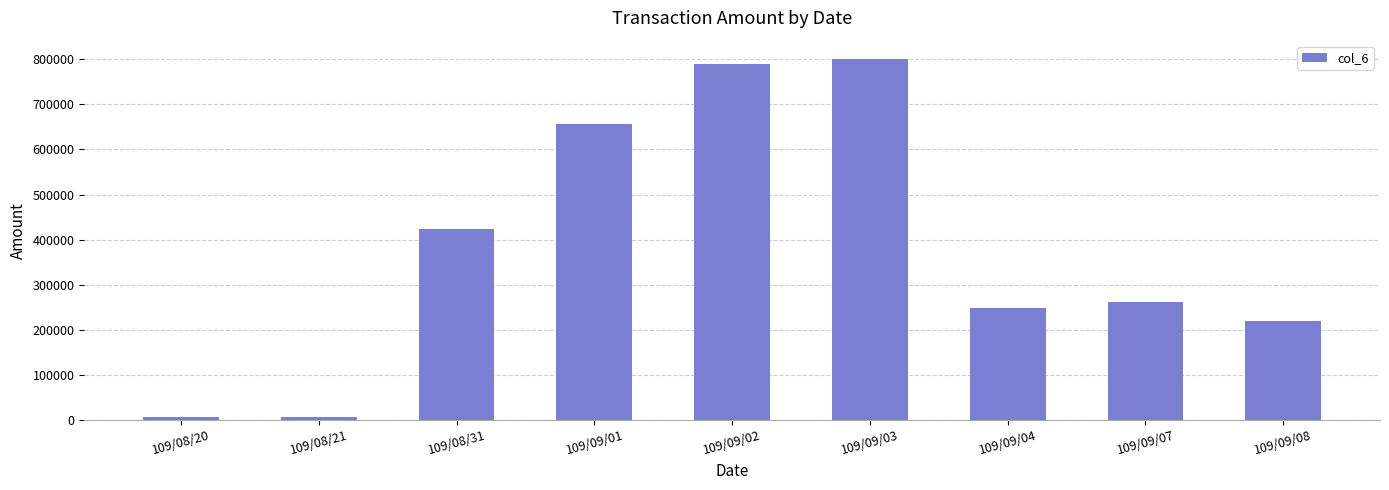

What is the difference between the values at 109/09/07 and 109/09/08?

41000